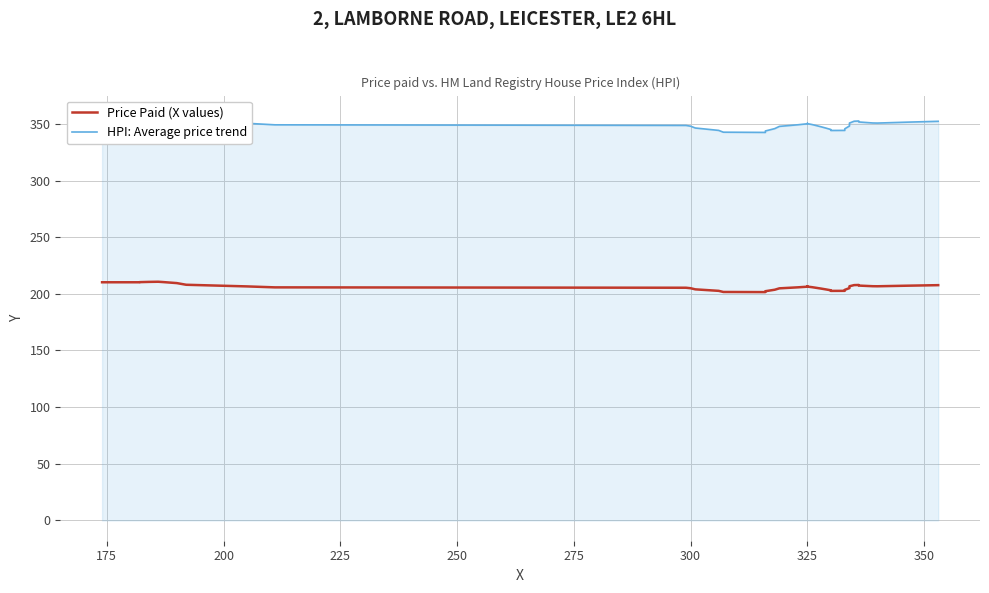

Is the value of HPI: Average price trend at 225 greater than the value of Price Paid (X values) at 21?

Yes